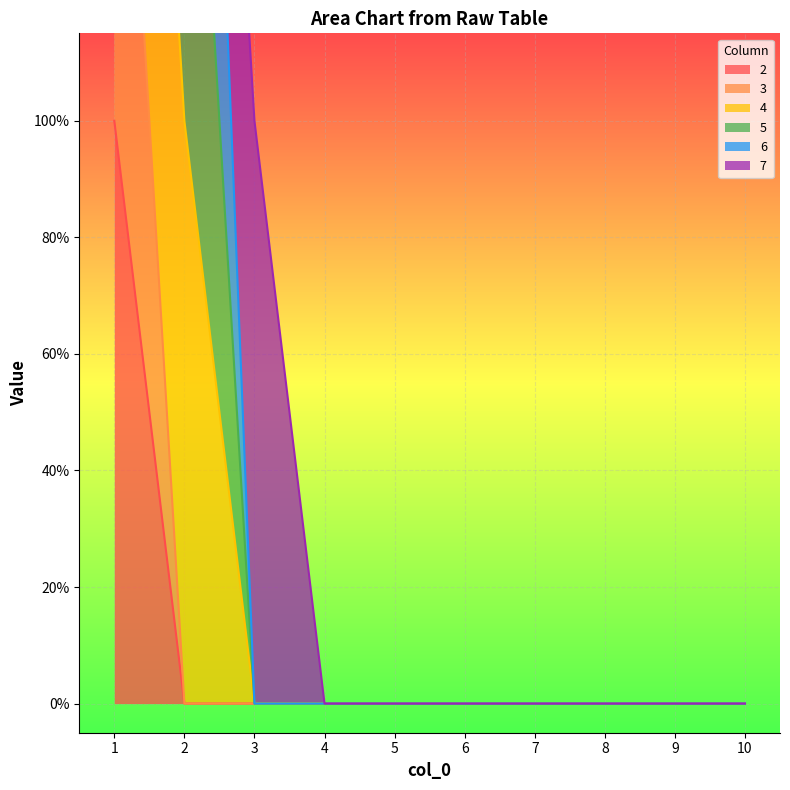

True or false: 3 and 2 intersect in this chart.

False